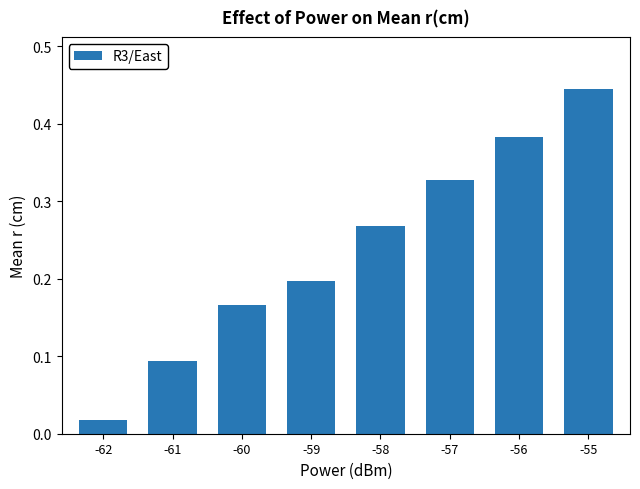

Count the number of data series in this chart.

1